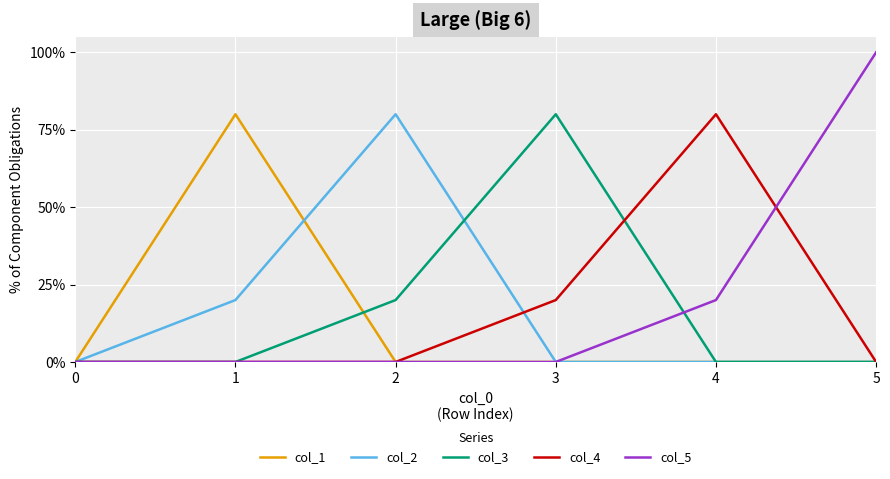

How many intersections are there between col_1 and col_2?

1